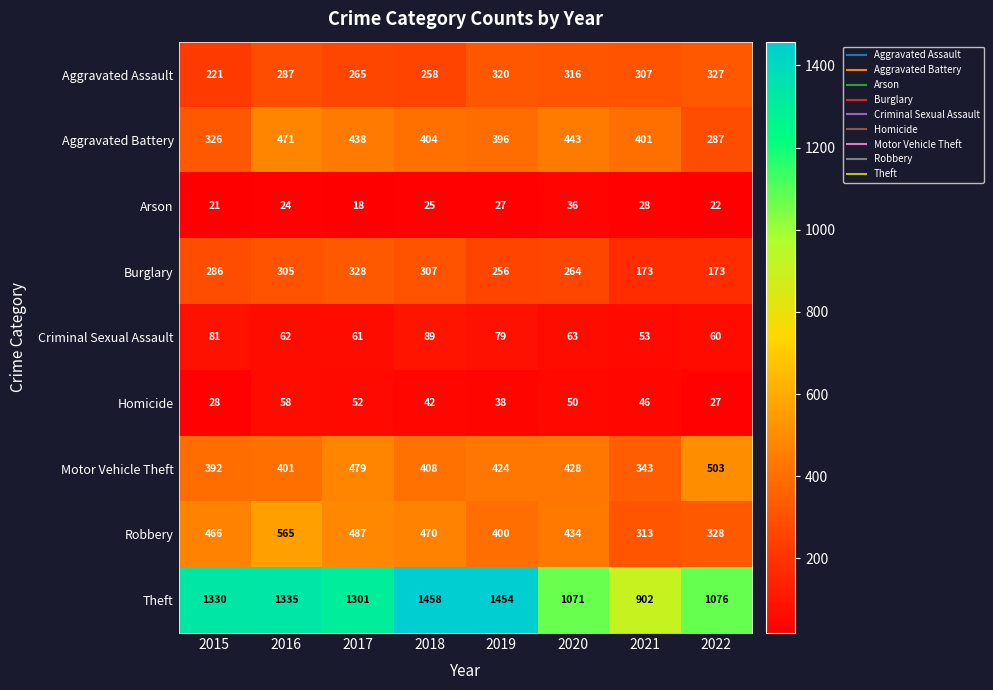

What is the difference between the Homicide values at 2018 and 2021?

4